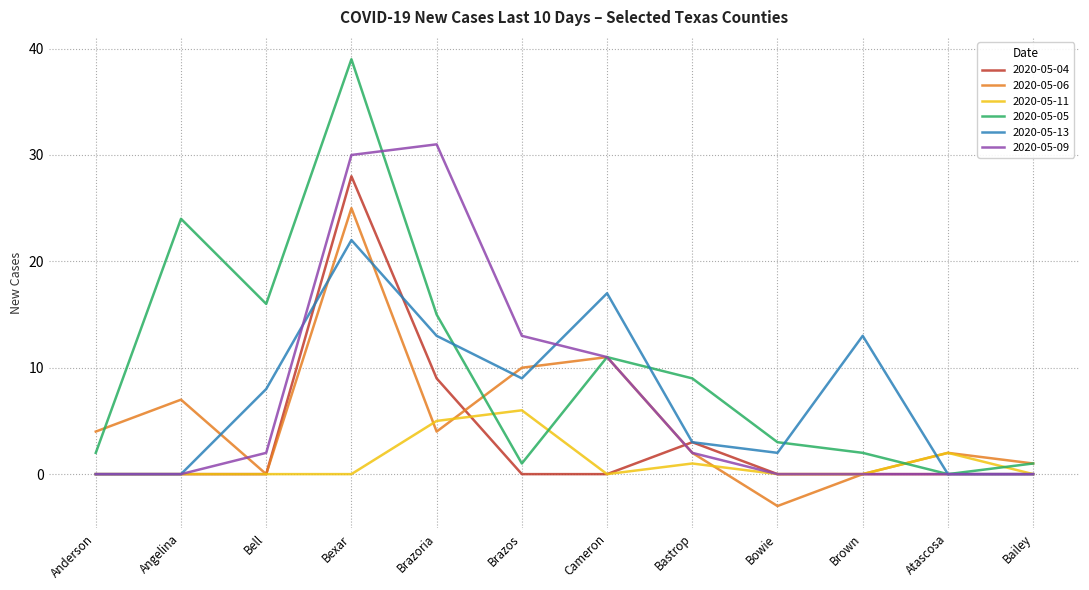

Reading right to left, what are all the values shown in this chart?

2020-05-04: Bailey=0	Atascosa=0	Brown=0	Bowie=0	Bastrop=3	Cameron=0	Brazos=0	Brazoria=9	Bexar=28	Bell=0	Angelina=0	Anderson=0
2020-05-06: Bailey=1	Atascosa=2	Brown=0	Bowie=-3	Bastrop=2	Cameron=11	Brazos=10	Brazoria=4	Bexar=25	Bell=0	Angelina=7	Anderson=4
2020-05-11: Bailey=0	Atascosa=2	Brown=0	Bowie=0	Bastrop=1	Cameron=0	Brazos=6	Brazoria=5	Bexar=0	Bell=0	Angelina=0	Anderson=0
2020-05-05: Bailey=1	Atascosa=0	Brown=2	Bowie=3	Bastrop=9	Cameron=11	Brazos=1	Brazoria=15	Bexar=39	Bell=16	Angelina=24	Anderson=2
2020-05-13: Bailey=0	Atascosa=0	Brown=13	Bowie=2	Bastrop=3	Cameron=17	Brazos=9	Brazoria=13	Bexar=22	Bell=8	Angelina=0	Anderson=0
2020-05-09: Bailey=0	Atascosa=0	Brown=0	Bowie=0	Bastrop=2	Cameron=11	Brazos=13	Brazoria=31	Bexar=30	Bell=2	Angelina=0	Anderson=0